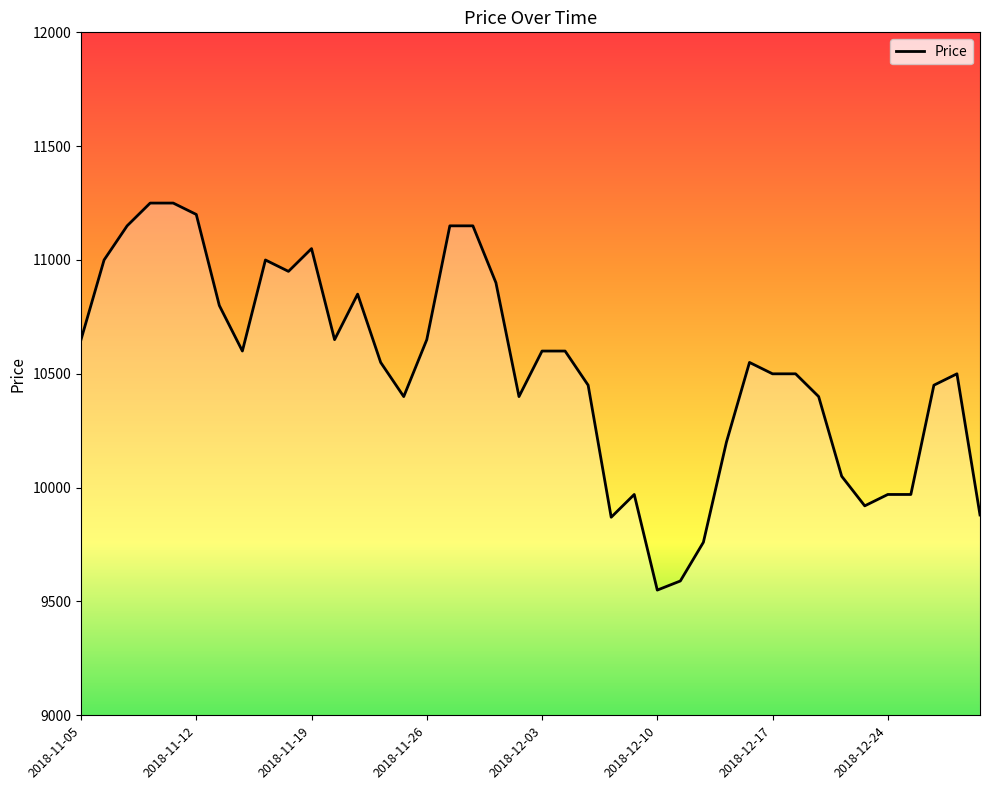

What is the smallest value displayed?

9550